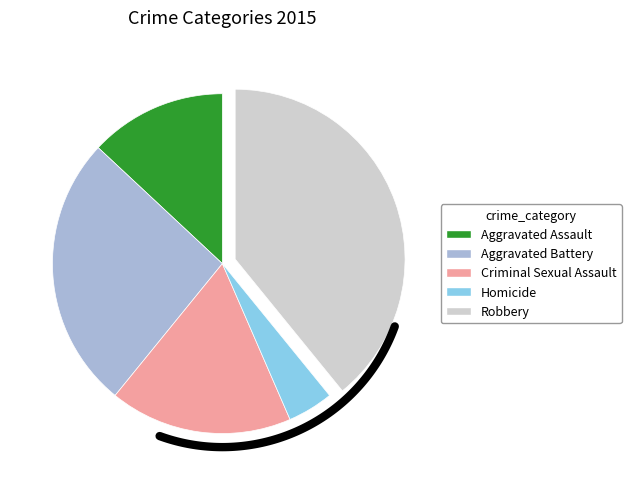

The Aggravated Battery slice represents 26% of the pie. True or false?

True